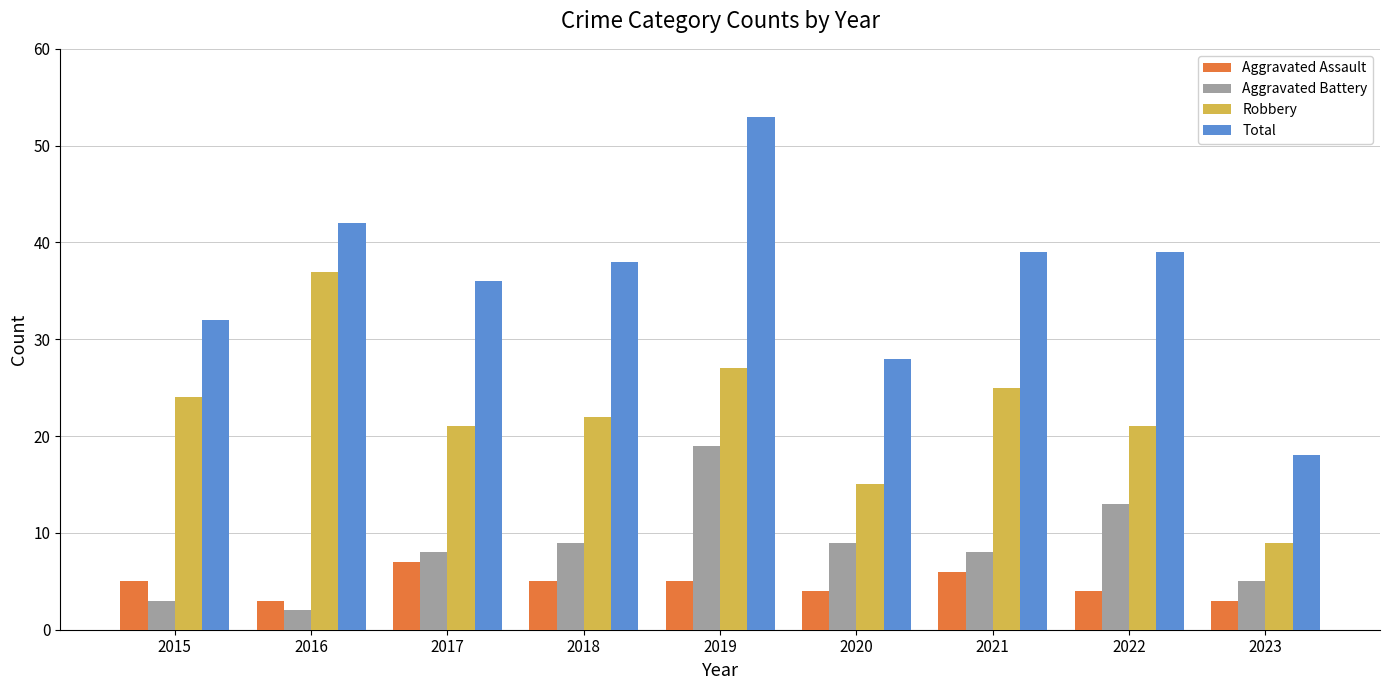

Read the Aggravated Assault value at 2015.

5